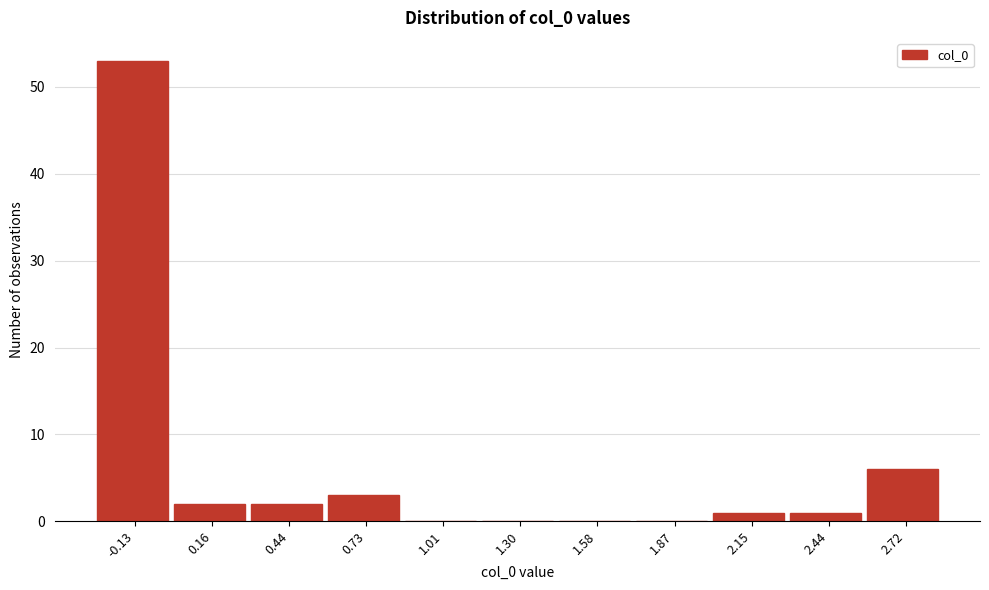

Reading left to right, extract all data points from this chart.

-0.13=53	0.16=2	0.44=2	0.73=3	1.01=0	1.30=0	1.58=0	1.87=0	2.15=1	2.44=1	2.72=6